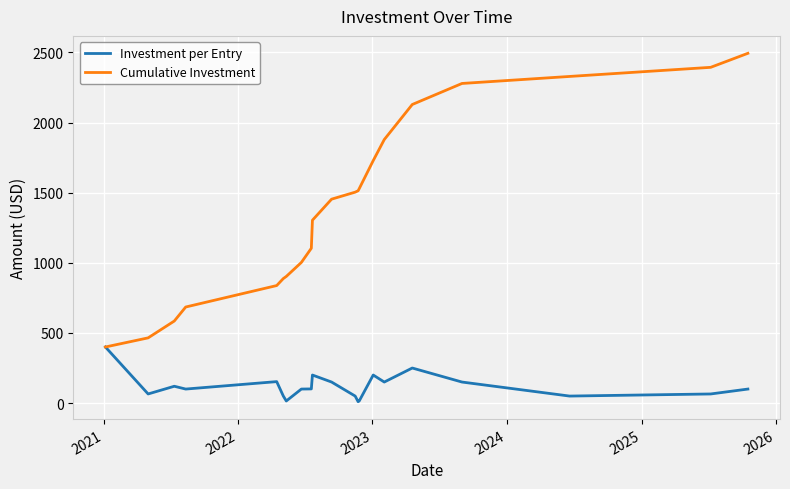

How many categories are shown in the chart?

21